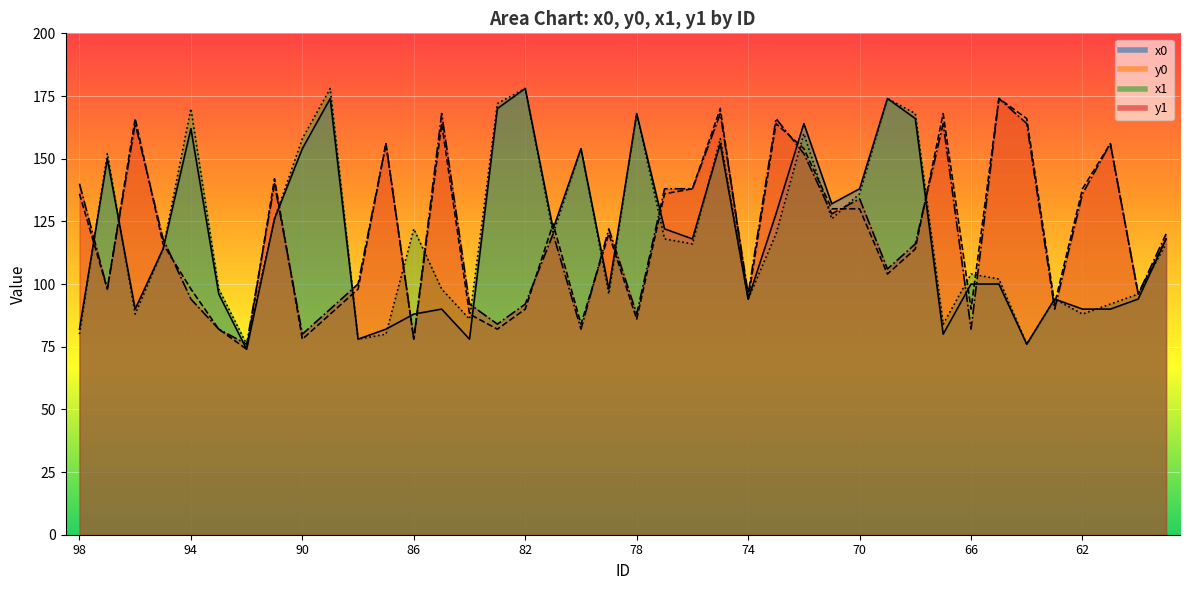

What is the difference between the maximum and minimum values in the x1 series?

102